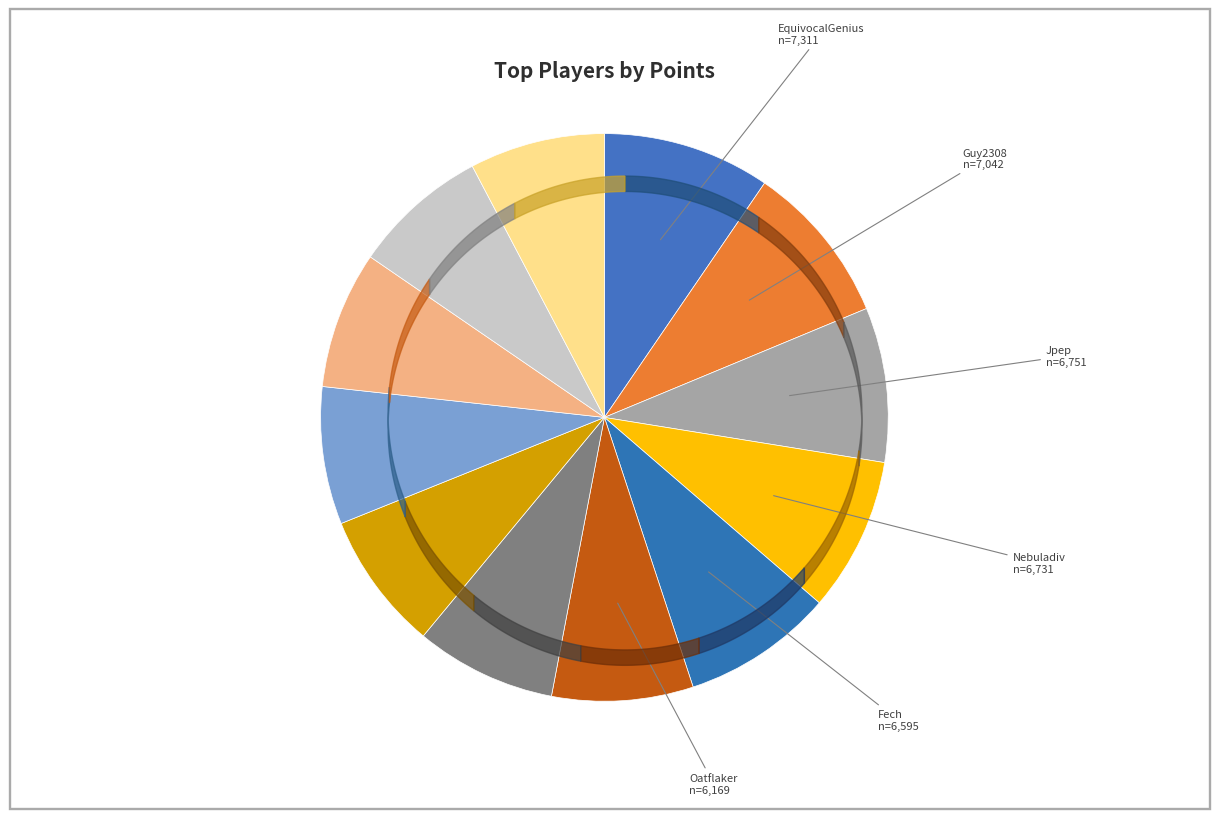

How many slices are in this pie chart?

12